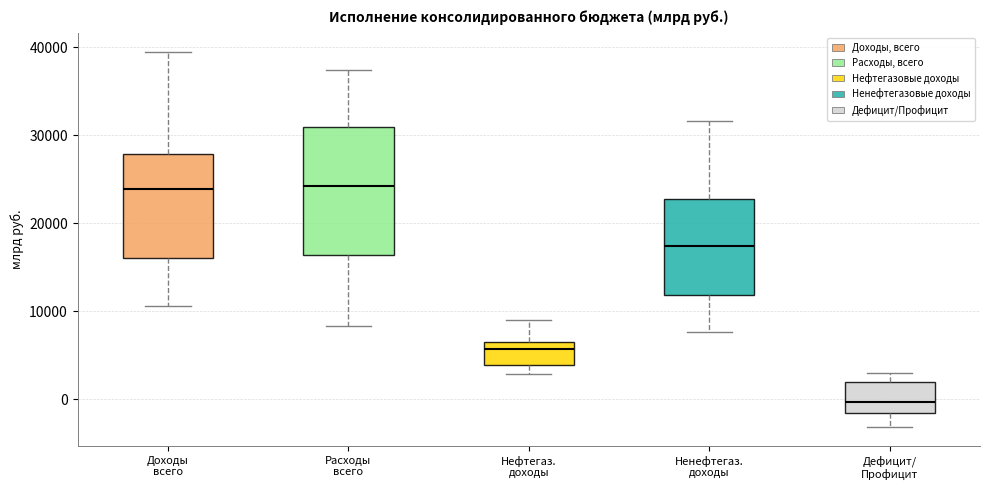

Reading left to right, transcribe this box plot: for each box, give where its median line is, the range the box spans, and where its two whiskers end, as read against the y-axis. The values are not printed on the chart, so give them approximately, as read against the axis.

Доходы всего: median 24000, box 16000 to 28000, whiskers 11000 to 39000
Расходы всего: median 24000, box 16000 to 31000, whiskers 8000 to 37000
Нефтегаз. доходы: median 6000, box 4000 to 7000, whiskers 3000 to 9000
Ненефтегаз. доходы: median 17000, box 12000 to 23000, whiskers 8000 to 32000
Дефицит/ Профицит: median 0, box -2000 to 2000, whiskers -3000 to 3000